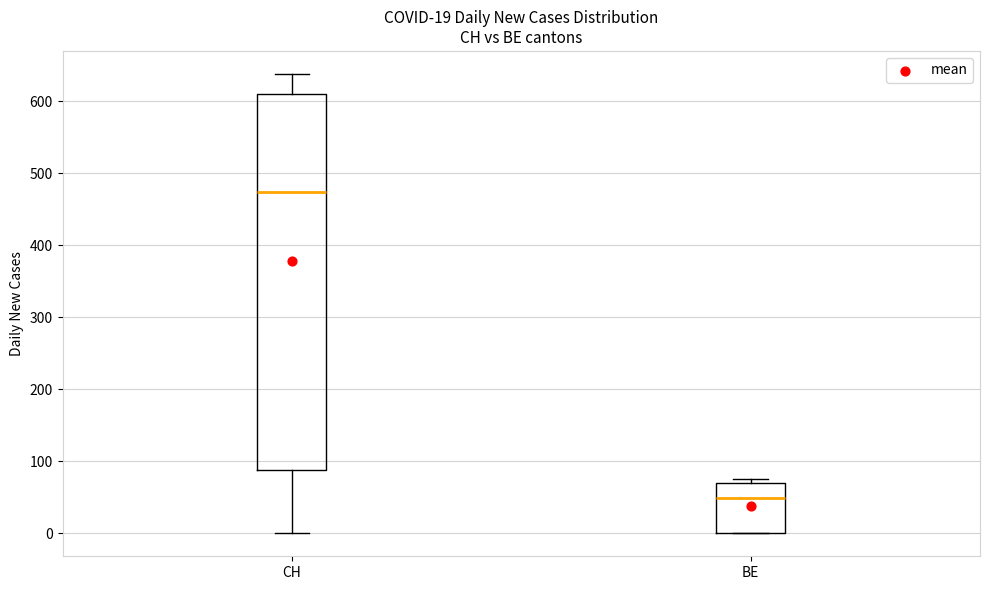

Which box is the tallest, from its lower edge to its upper edge?

CH